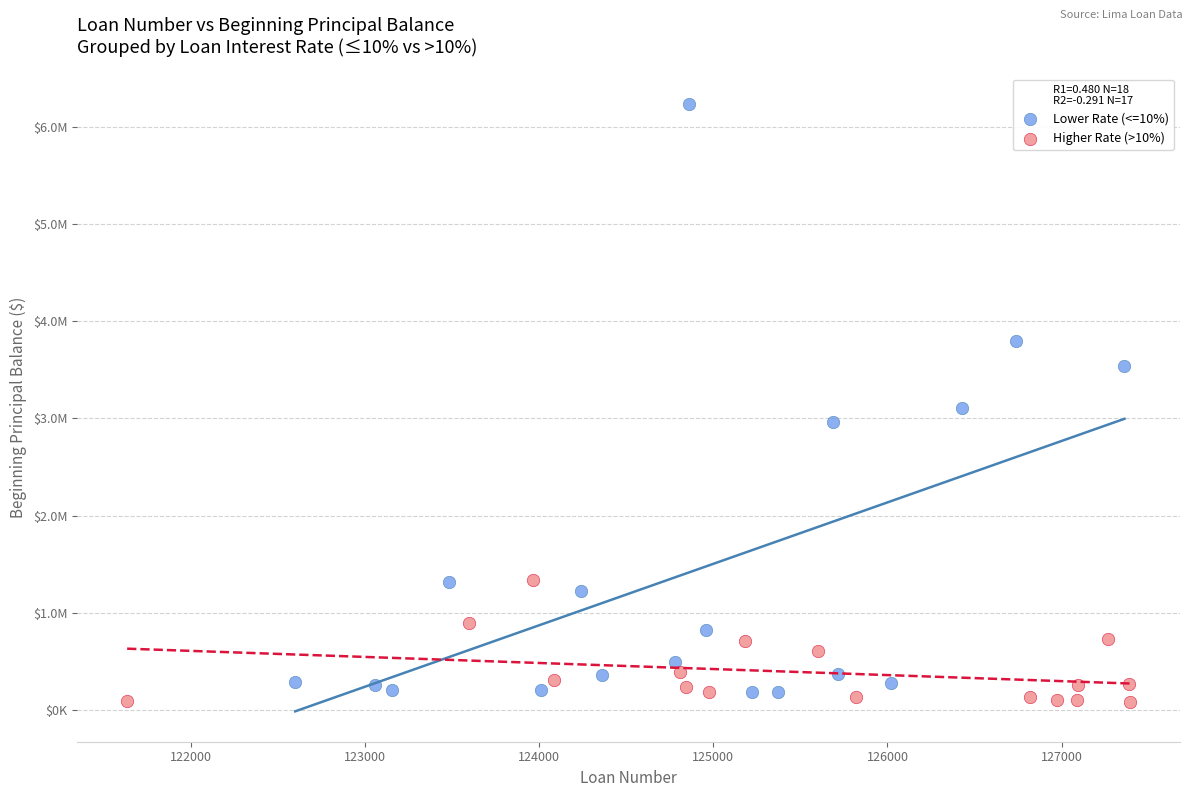

Which series has the widest spread of Y values?

Lower Rate (<=10%)